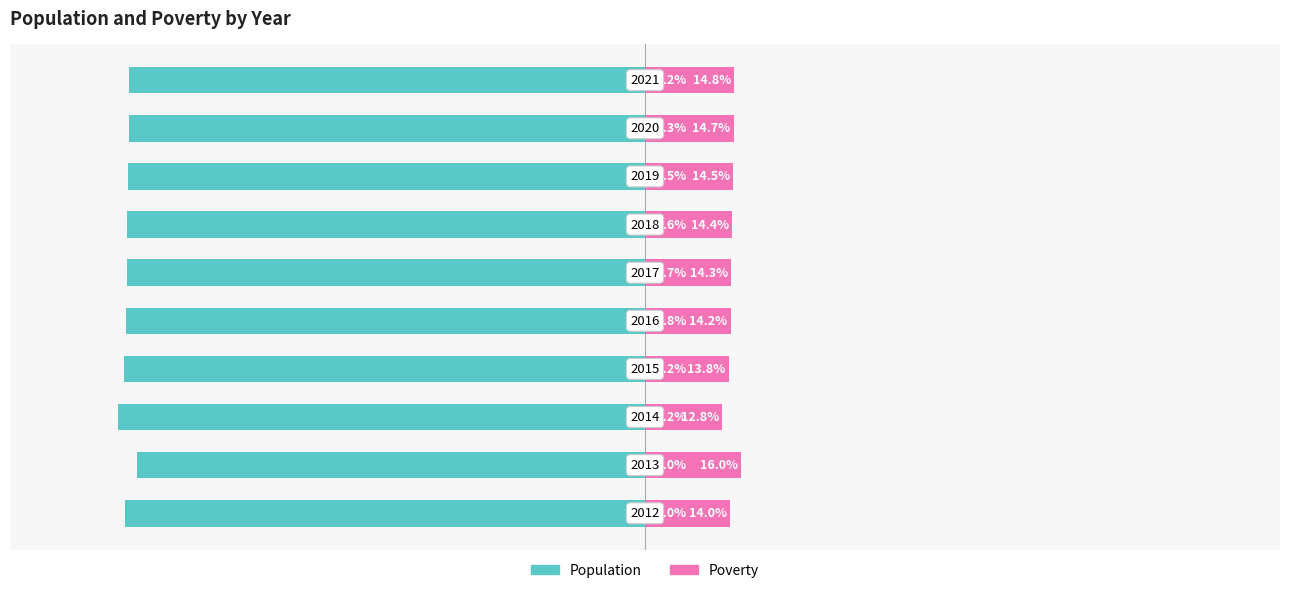

Between 2 and 5, which series saw the biggest shift?

Population